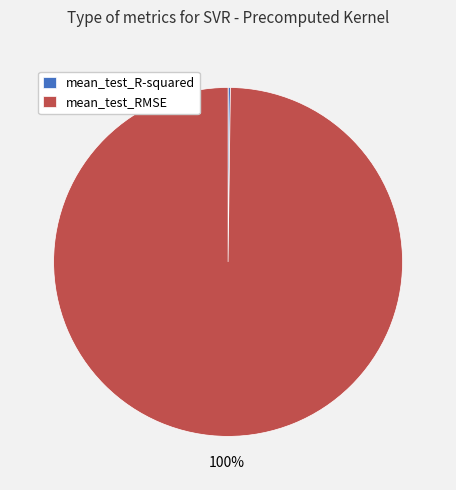

To the nearest percent, what percentage of the pie is mean_test_RMSE?

100%